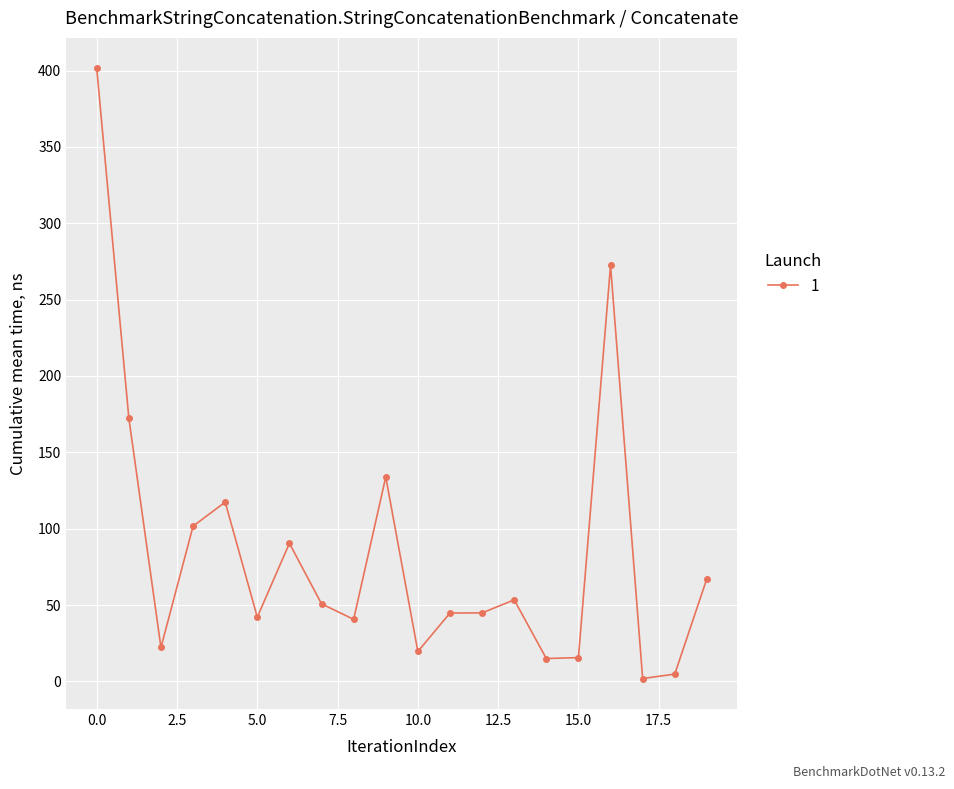

What is the difference between the maximum and minimum values?

399.5